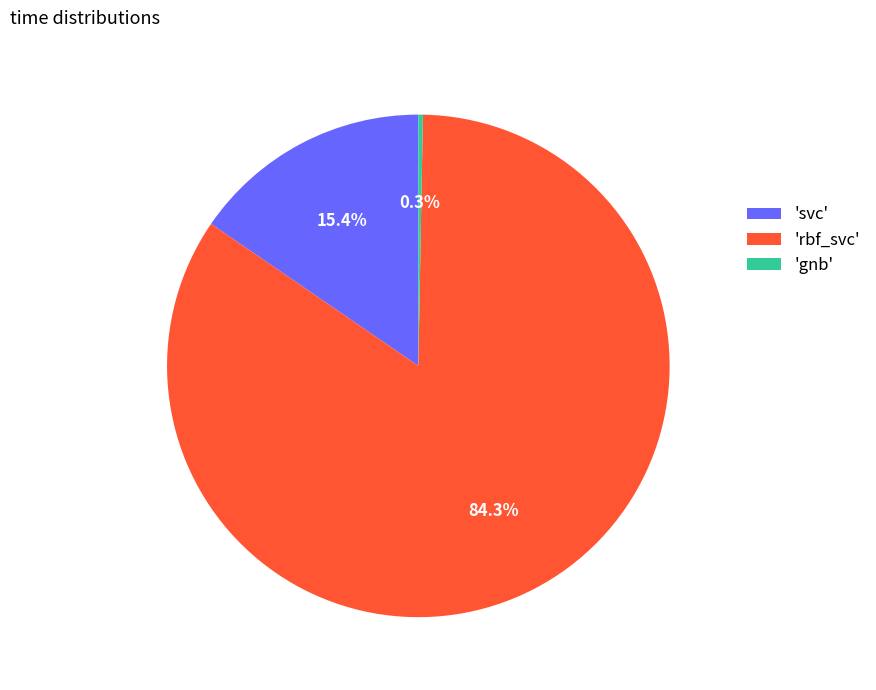

Rank the categories by value from highest to lowest.

'rbf_svc', 'svc', 'gnb'